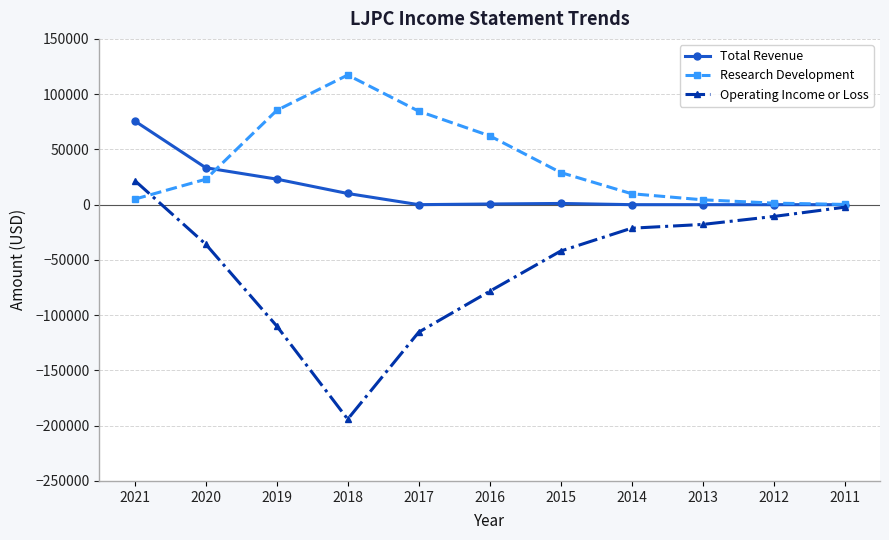

What is the average value of the Total Revenue series?

13091